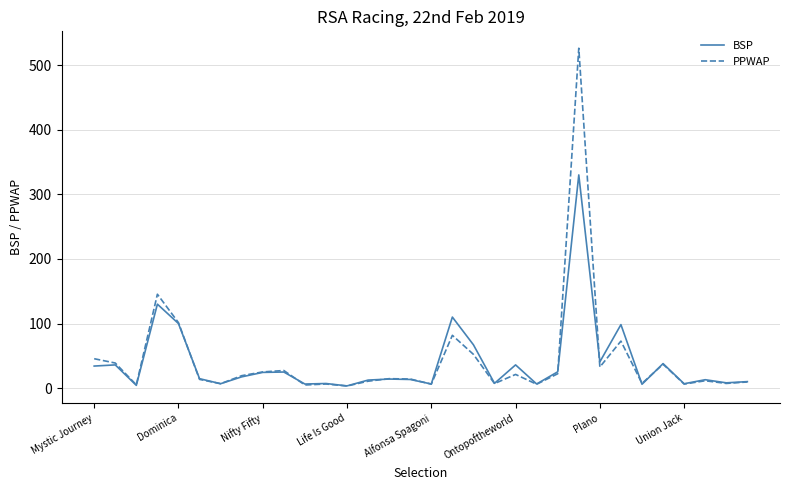

How many categories are shown in the chart?

32